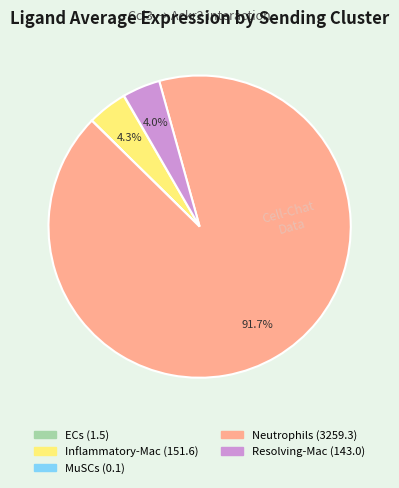

Is Resolving-Mac the majority of the pie?

No